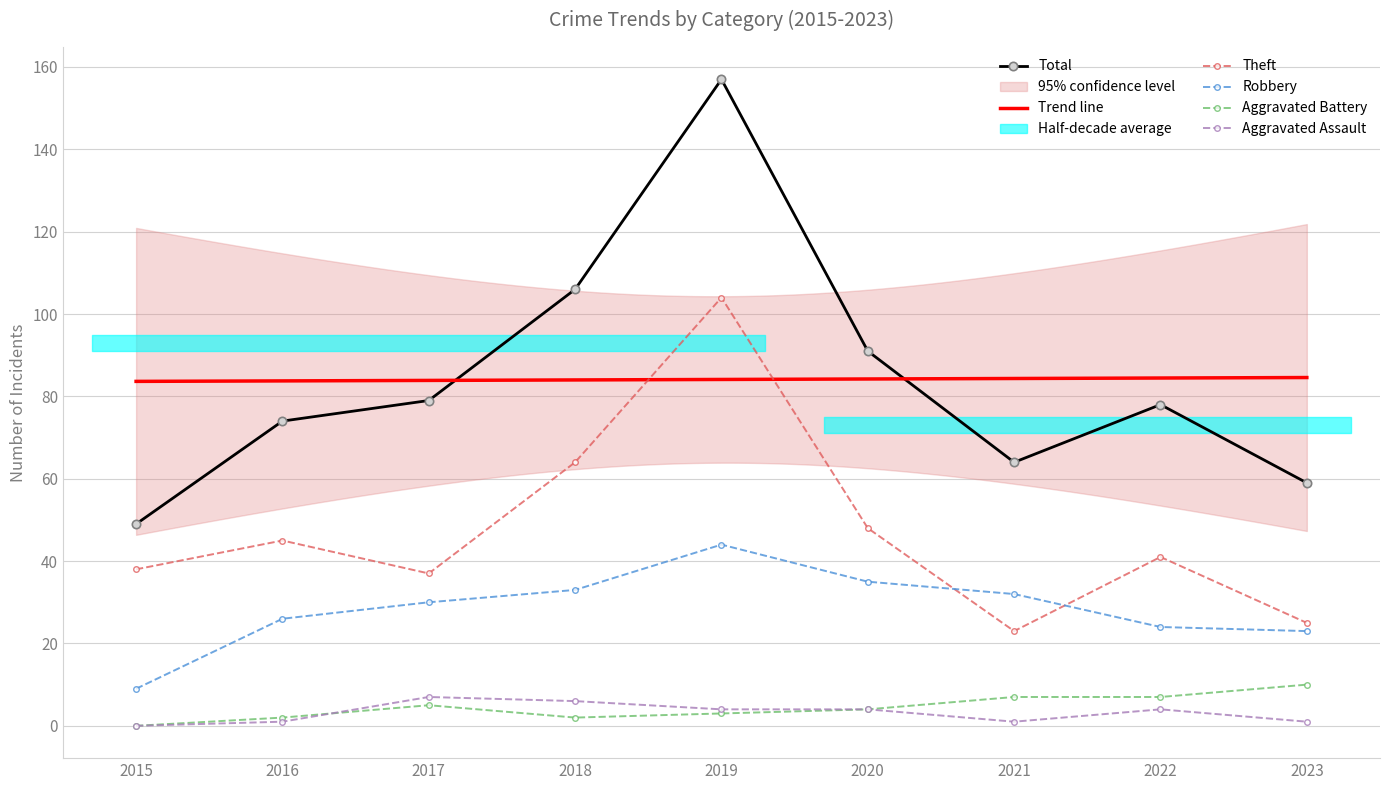

Is it true that Aggravated Battery equals 7 at 2015?

False